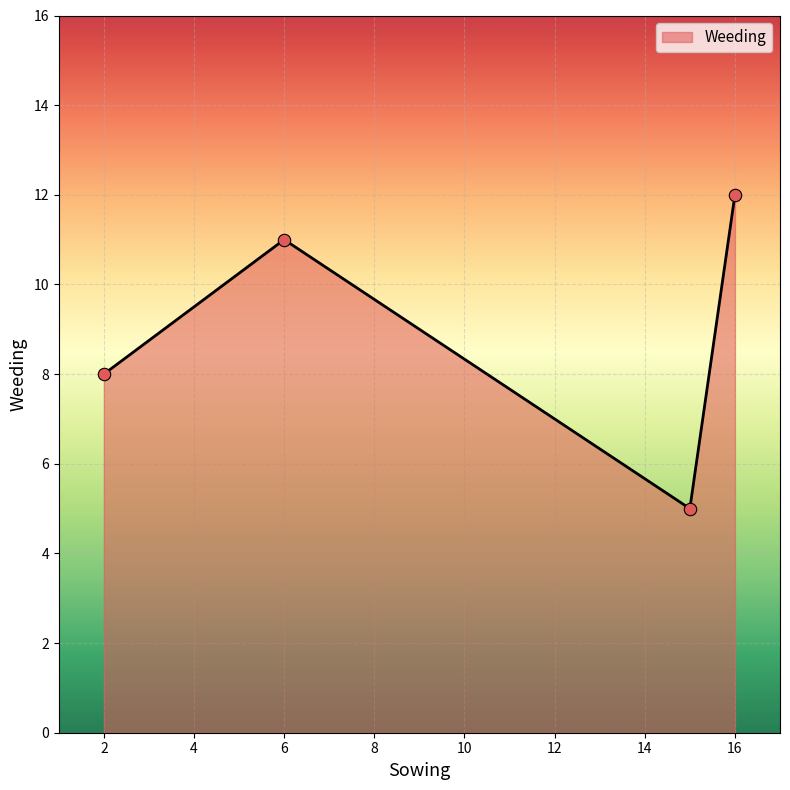

What is the sum of all values?

36